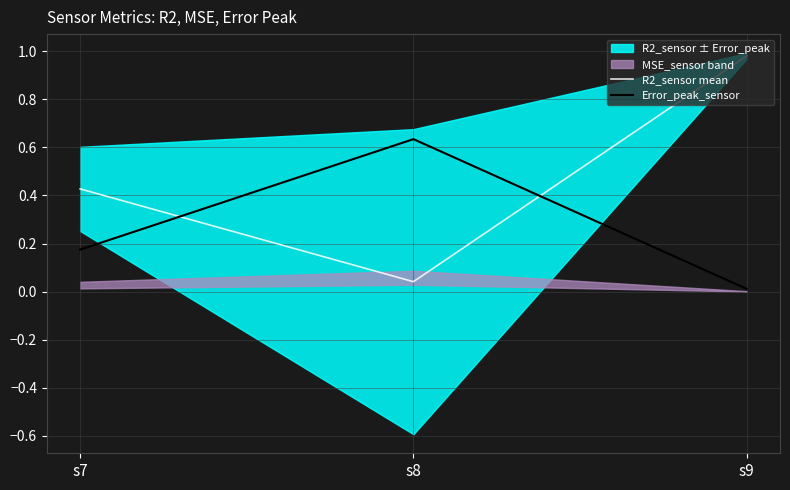

Which label corresponds to the largest value in the chart?

s9